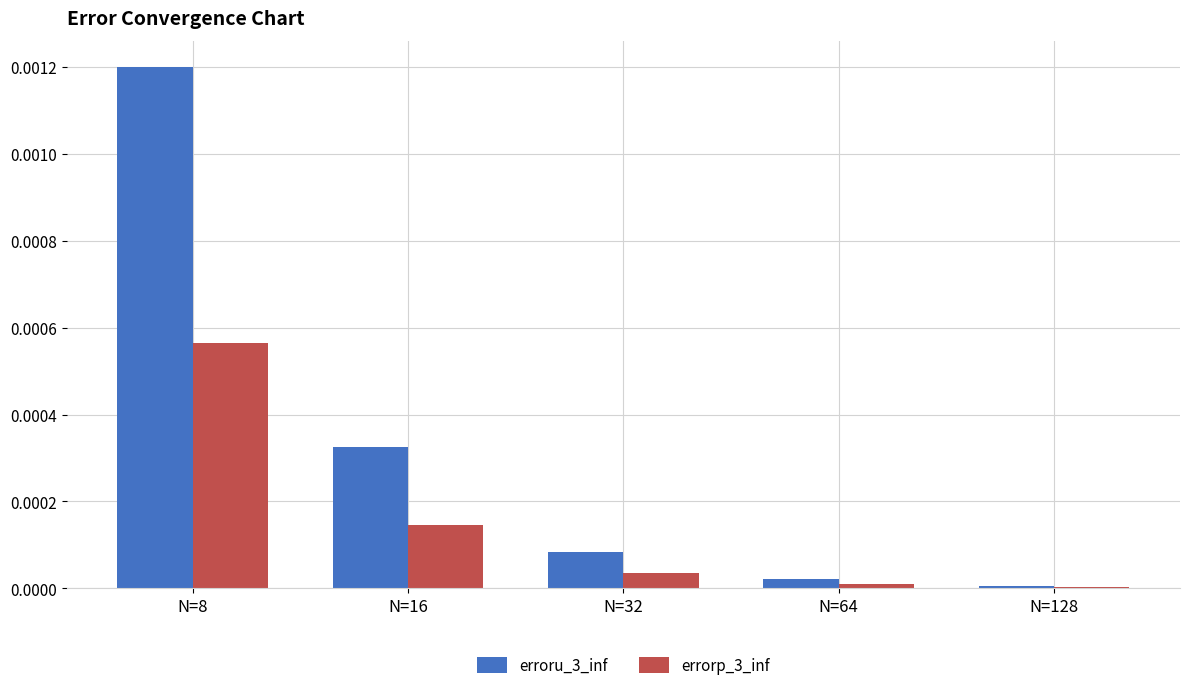

Is the value of erroru_3_inf at N=32 greater than the value of errorp_3_inf at N=128?

Yes